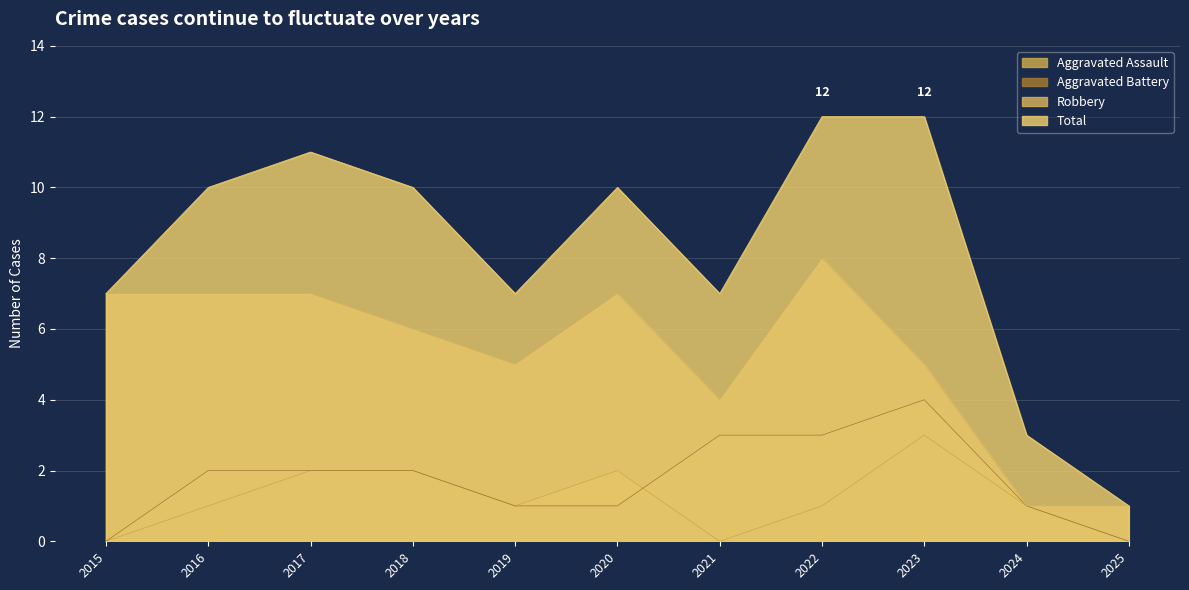

At which category does Aggravated Assault reach its first local peak?

2020